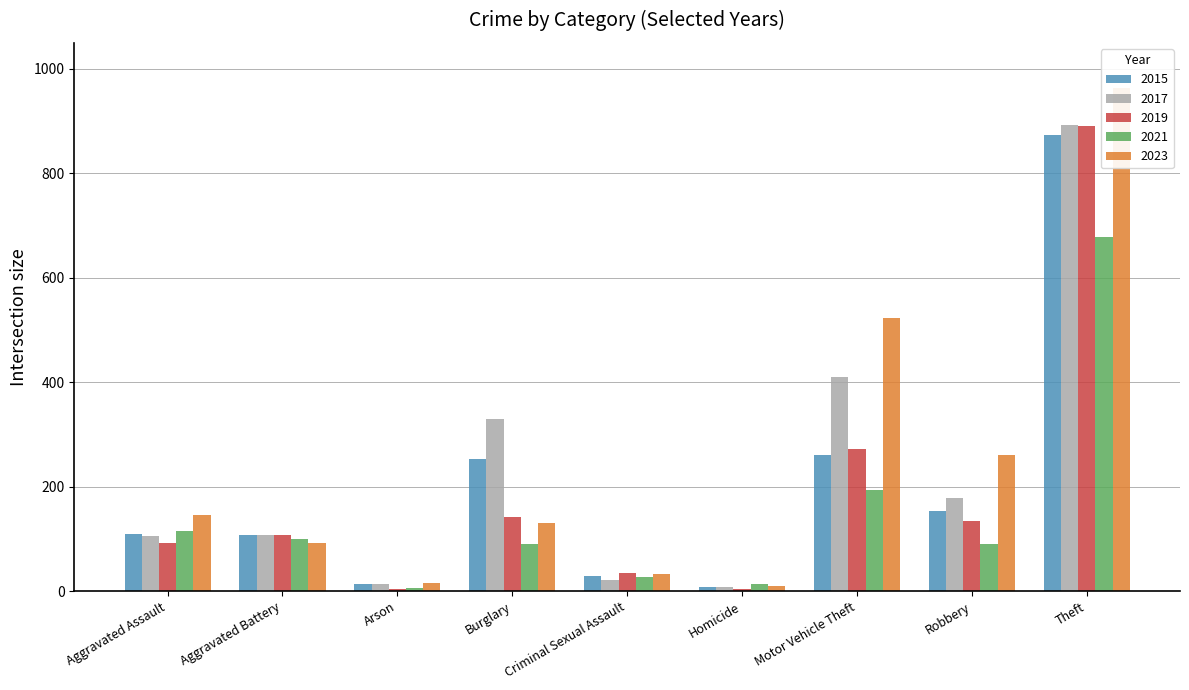

What is the spread (max minus min) of values at Robbery?

169